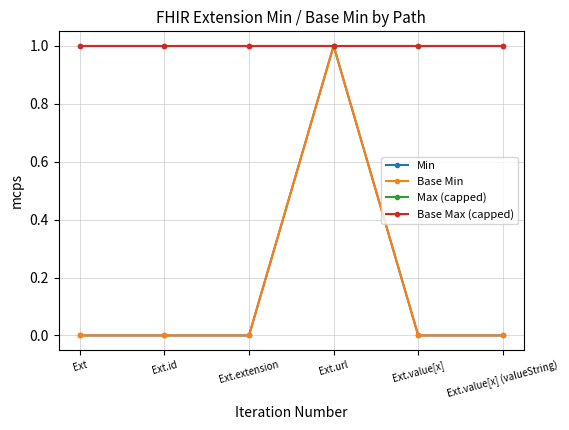

Reading left to right, list all the values displayed in this chart.

Min: Ext=0	Ext.id=0	Ext.extension=0	Ext.url=1	Ext.value[x]=0	Ext.value[x] (valueString)=0
Base Min: Ext=0	Ext.id=0	Ext.extension=0	Ext.url=1	Ext.value[x]=0	Ext.value[x] (valueString)=0
Max (capped): Ext=1	Ext.id=1	Ext.extension=1	Ext.url=1	Ext.value[x]=1	Ext.value[x] (valueString)=1
Base Max (capped): Ext=1	Ext.id=1	Ext.extension=1	Ext.url=1	Ext.value[x]=1	Ext.value[x] (valueString)=1